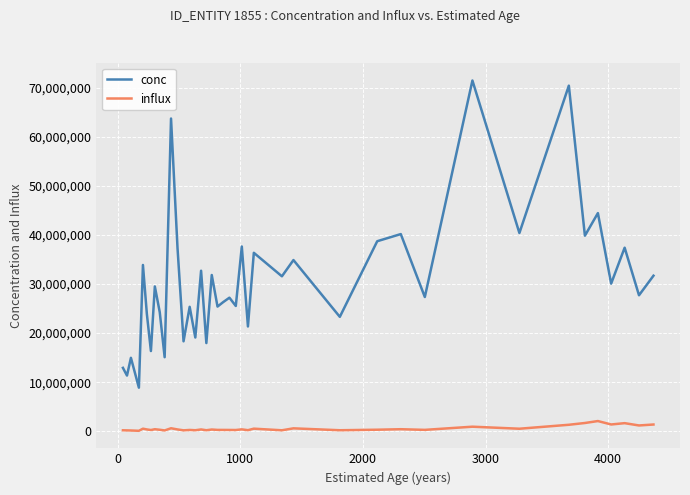

List the series in order of their peak value, highest first.

conc, influx